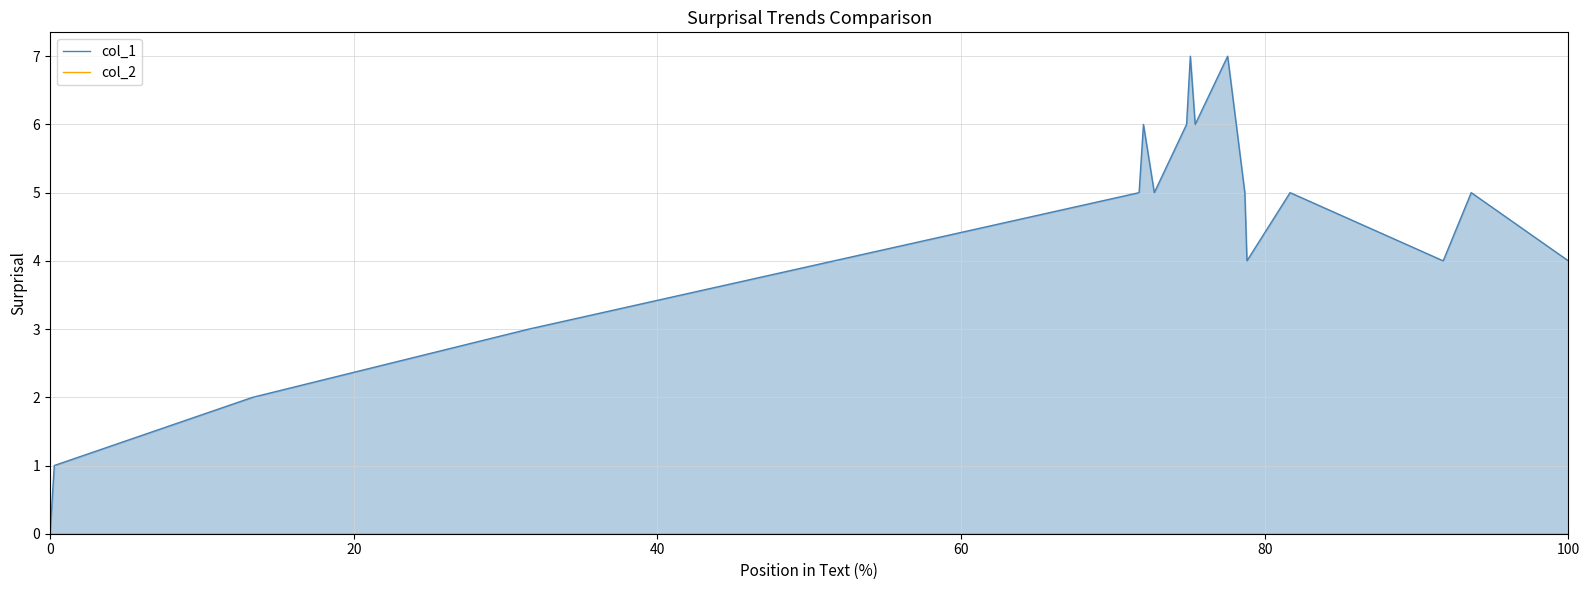

List the series in order of their peak value, lowest first.

col_2, col_1